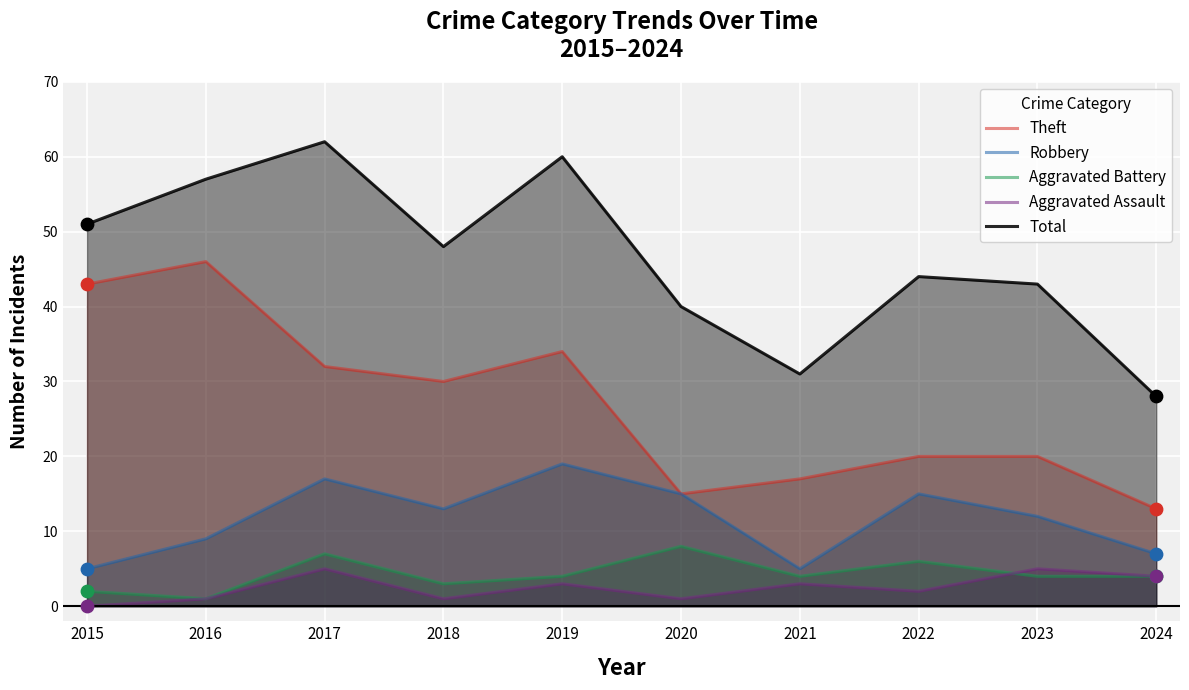

Is the value of Robbery at 2020 greater than the value of Aggravated Battery at 2023?

Yes